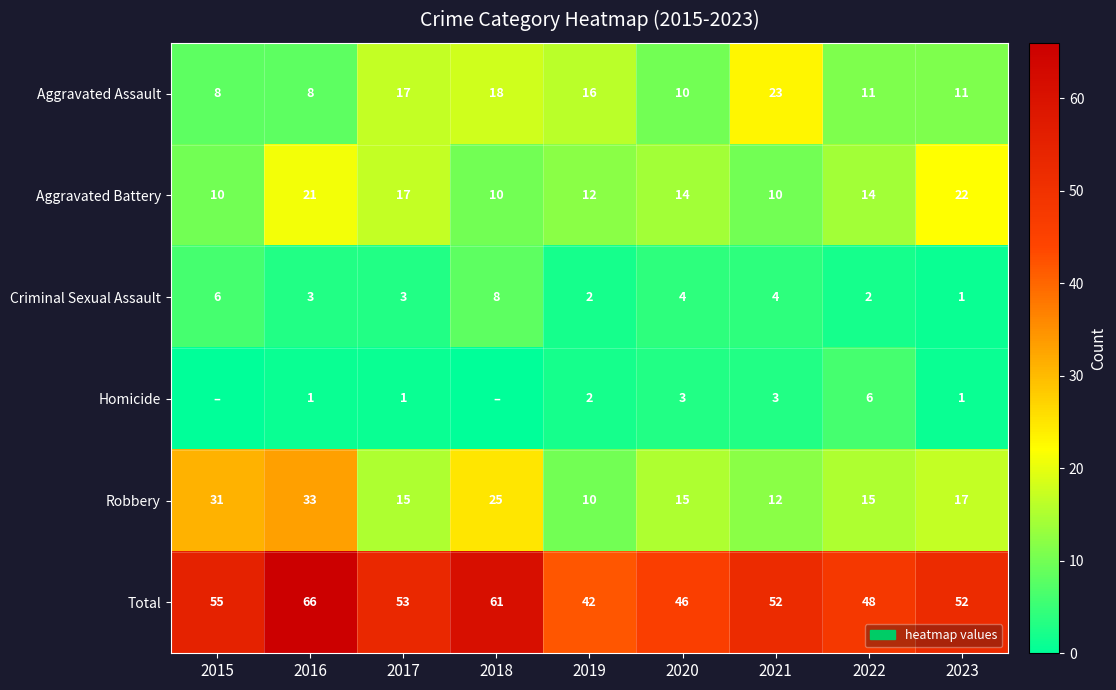

What is the highest value of the Robbery series?

33